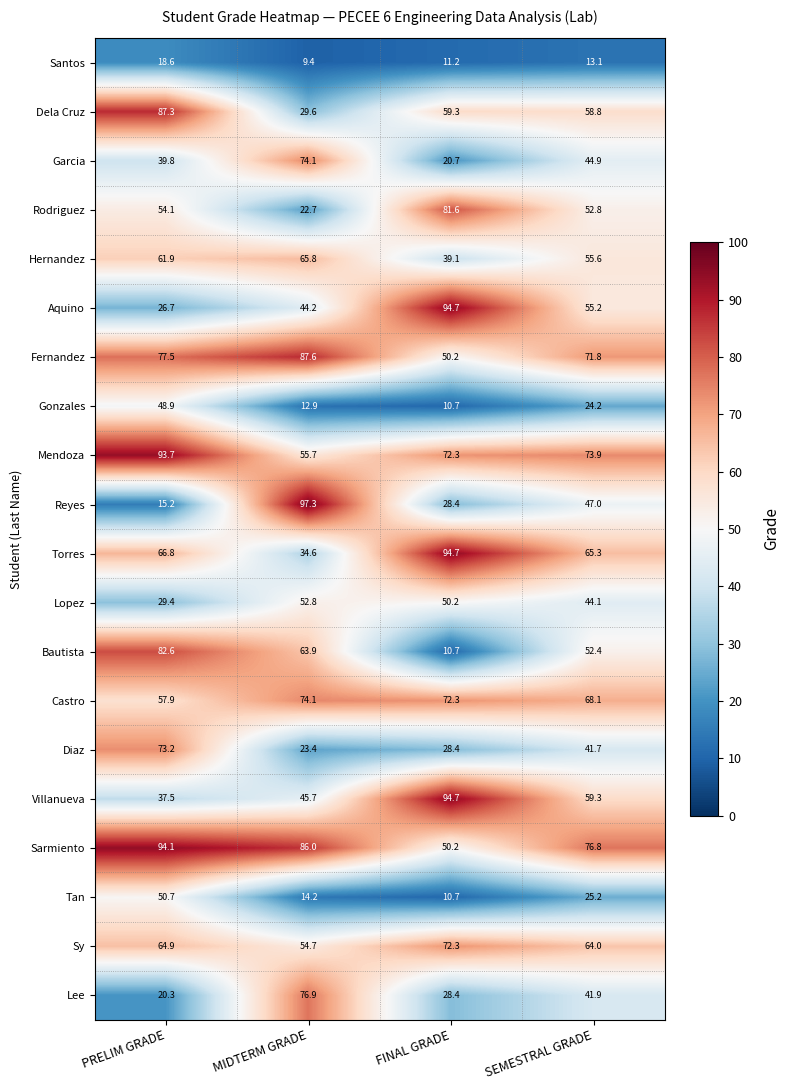

What is the difference between the highest and lowest values at SEMESTRAL GRADE?

63.7